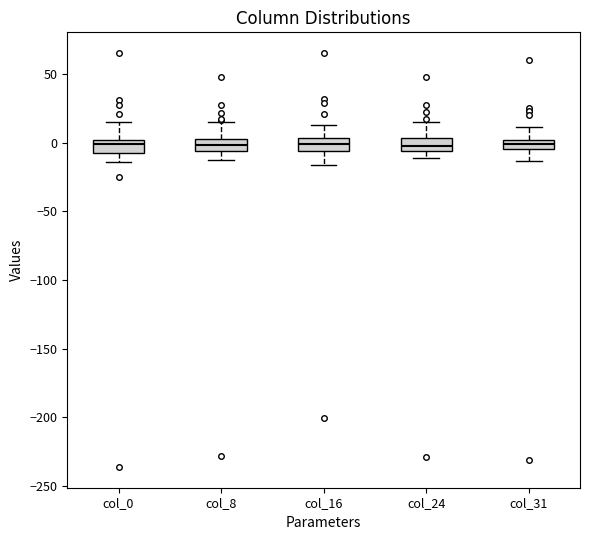

Where is the upper edge of the box for col_24 on the y-axis? The values are not printed on the chart, so give them approximately, as read against the axis.

5